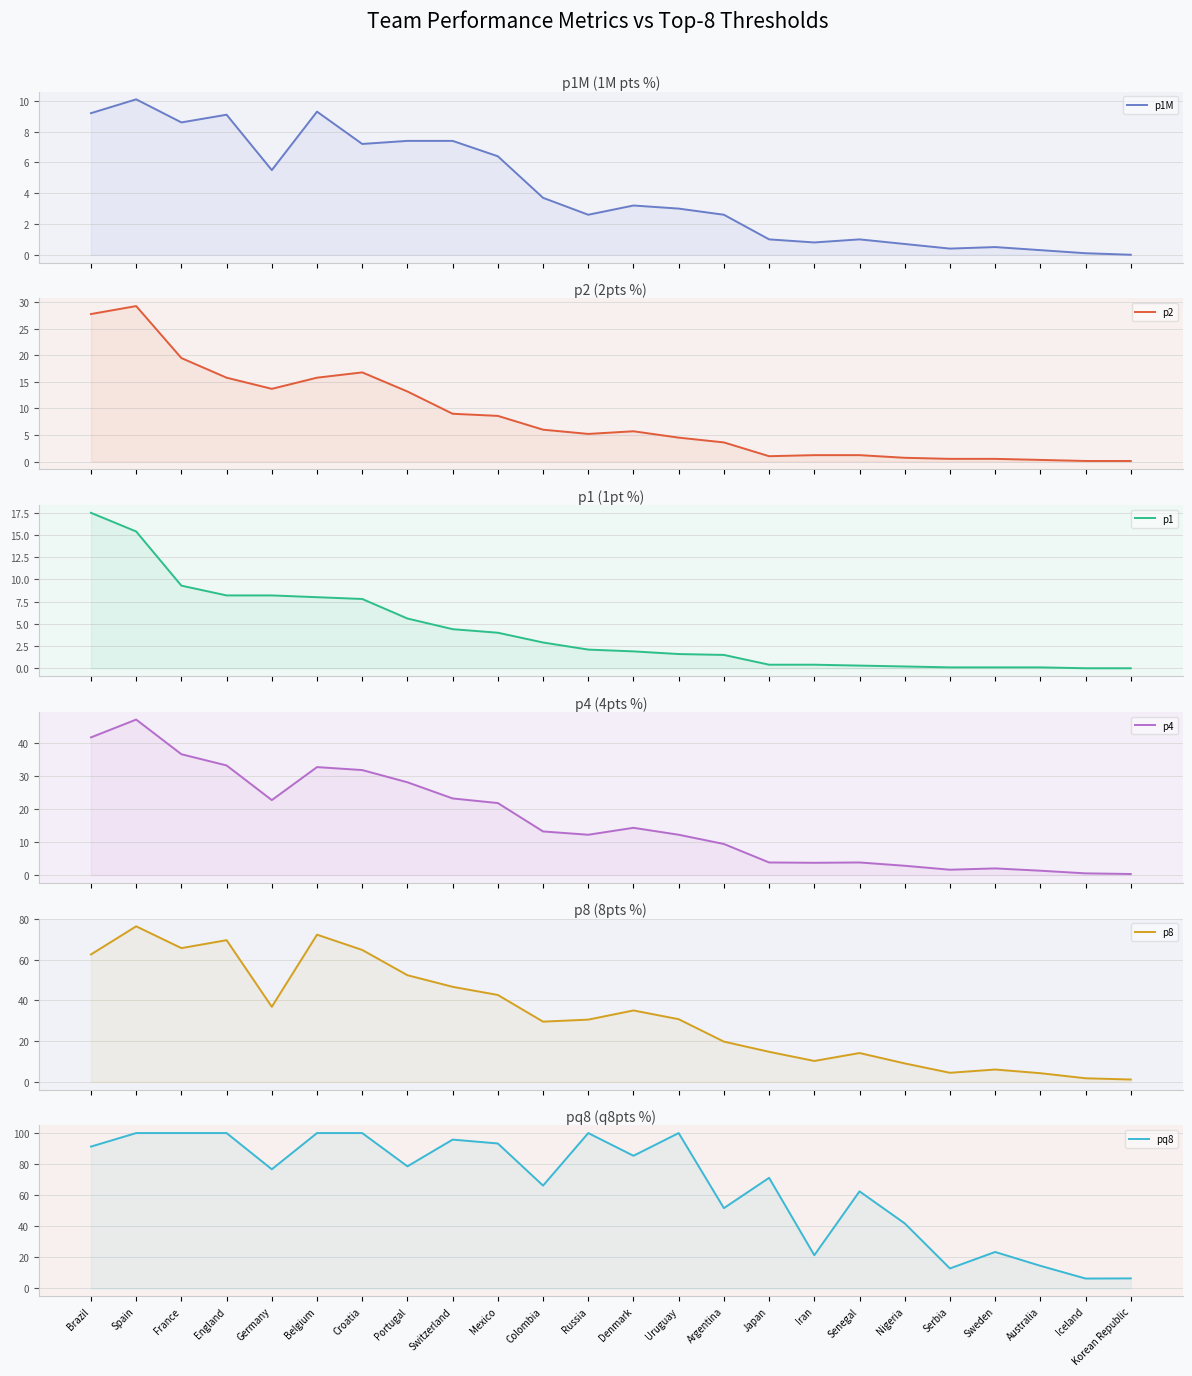

At which label is p1M closest to 5?

Germany